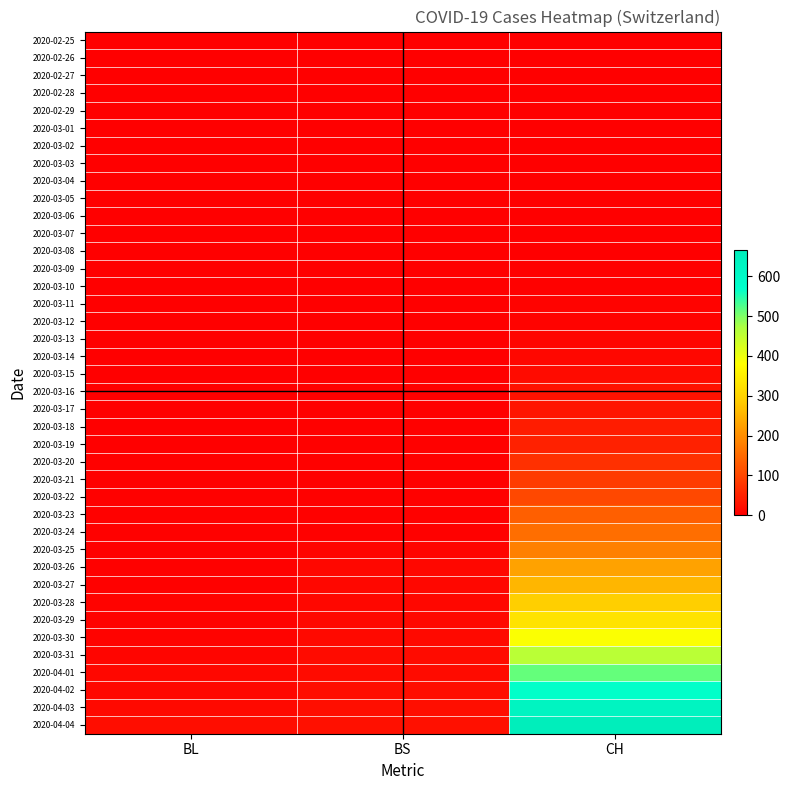

What is the total value across all series at BS?

217